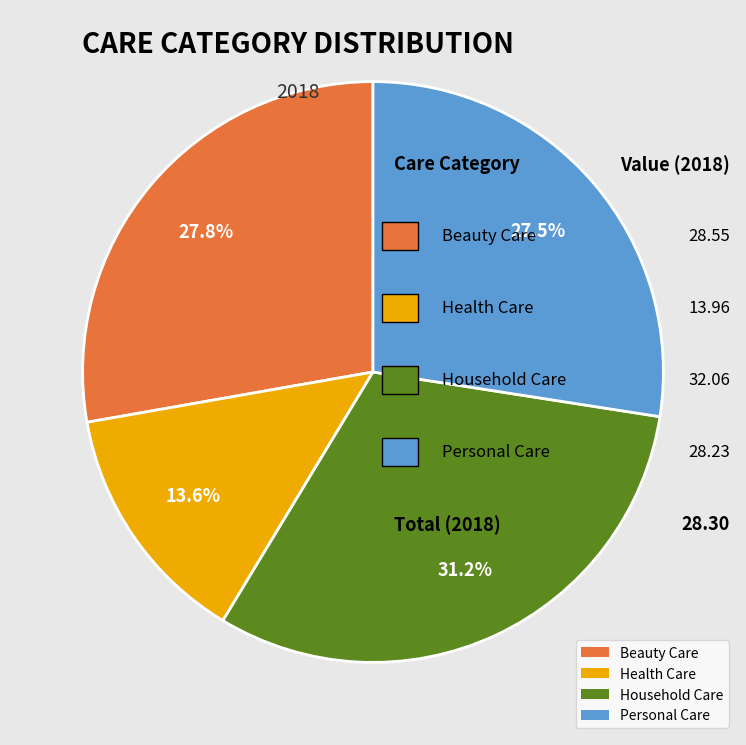

What is the ratio of the value at Household Care to the value at Personal Care?

1.1